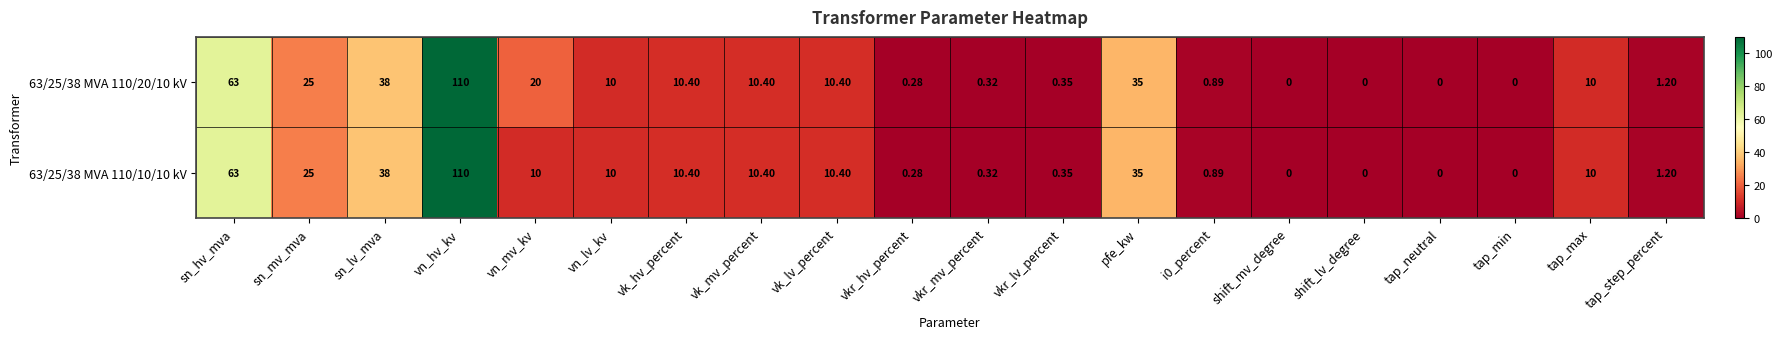

At which label does 63/25/38 MVA 110/10/10 kV reach its peak?

vn_hv_kv